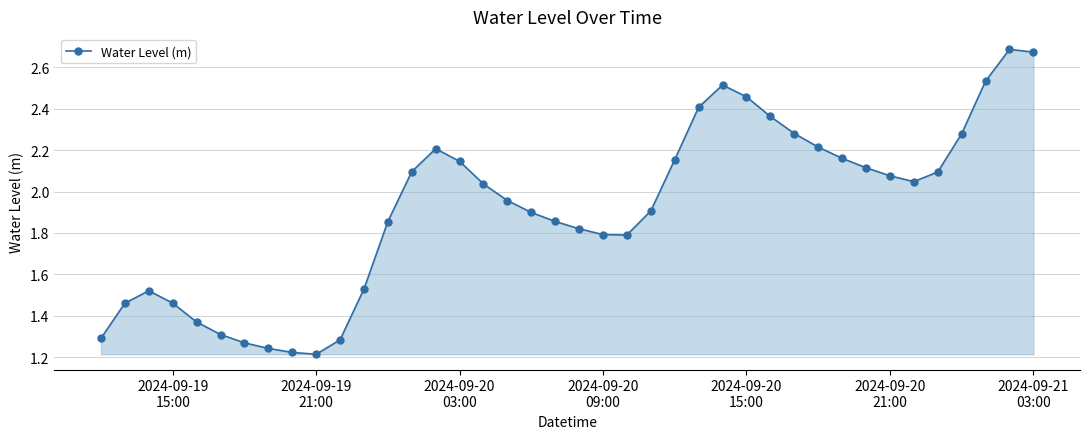

What is the sum of all values?

76.6